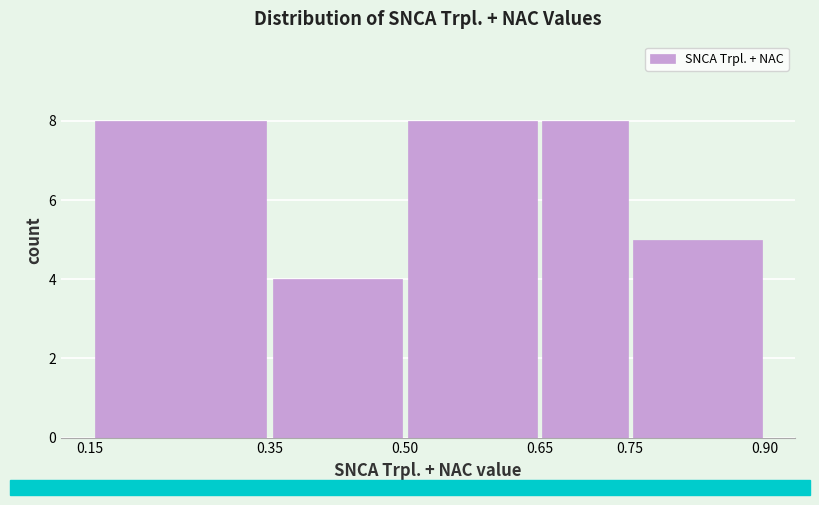

How tall is the bar that spans 0.50 to 0.65 on the x-axis? The values are not printed on the chart, so give them approximately, as read against the axis.

8